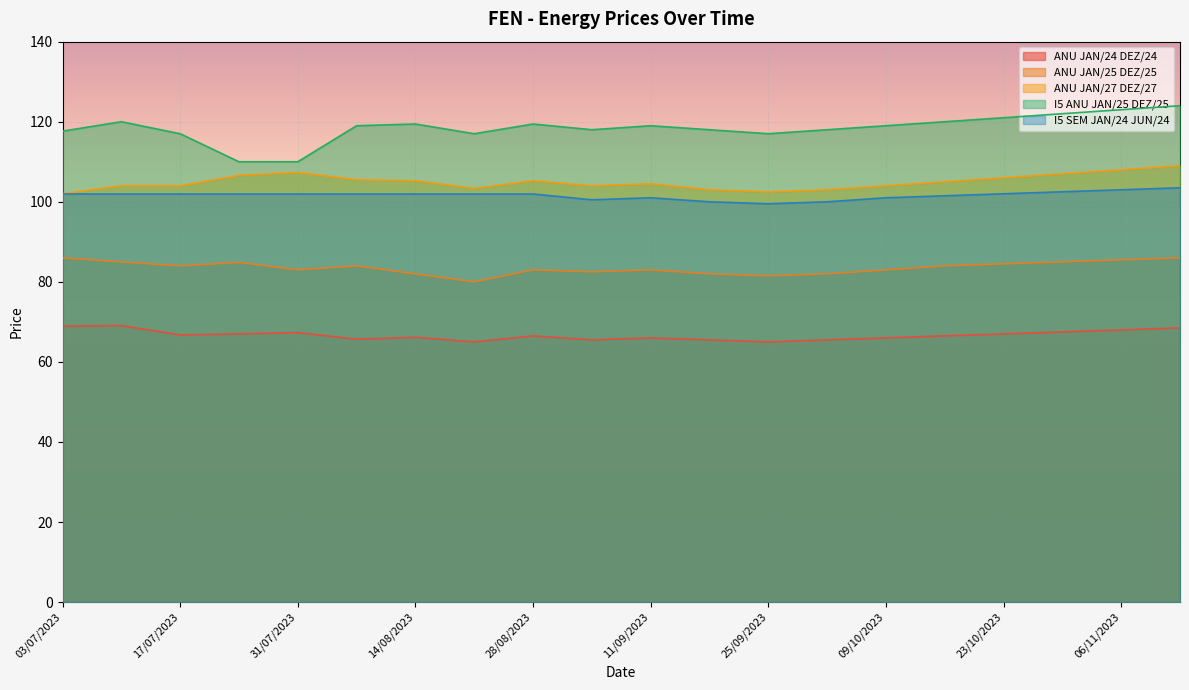

True or false: ANU JAN/24 DEZ/24 and I5 ANU JAN/25 DEZ/25 intersect in this chart.

False